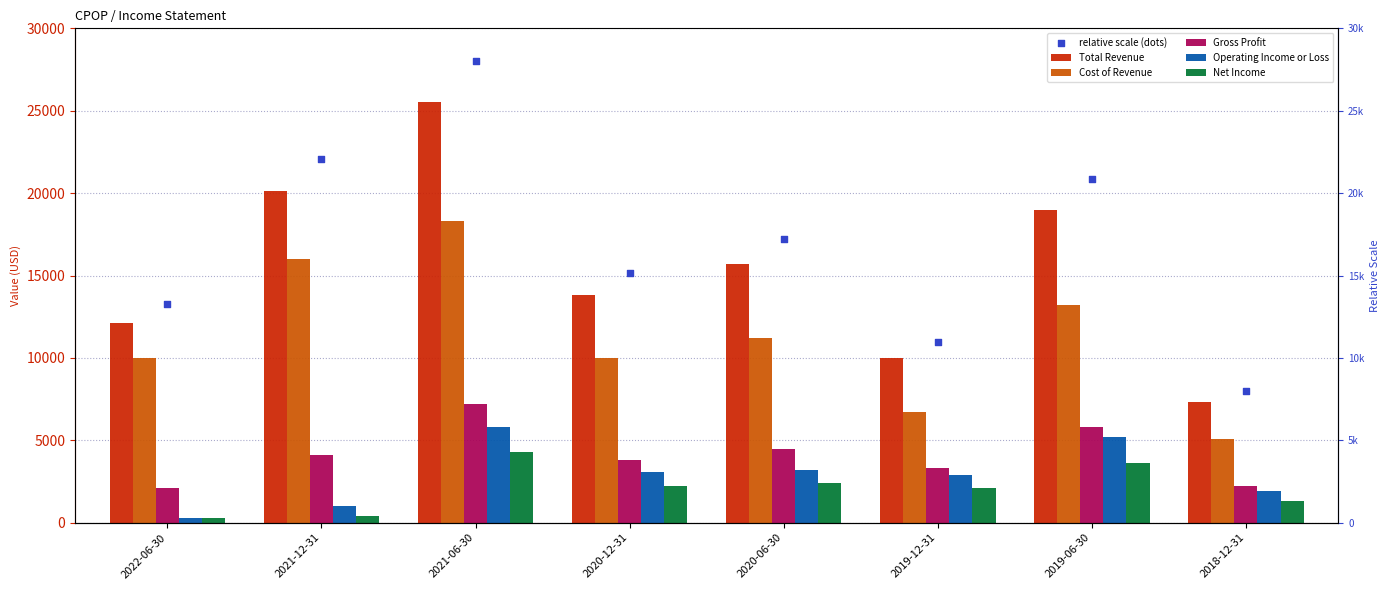

What are all the series names shown in the legend?

Total Revenue, Cost of Revenue, Gross Profit, Operating Income or Loss, Net Income, relative scale (dots)